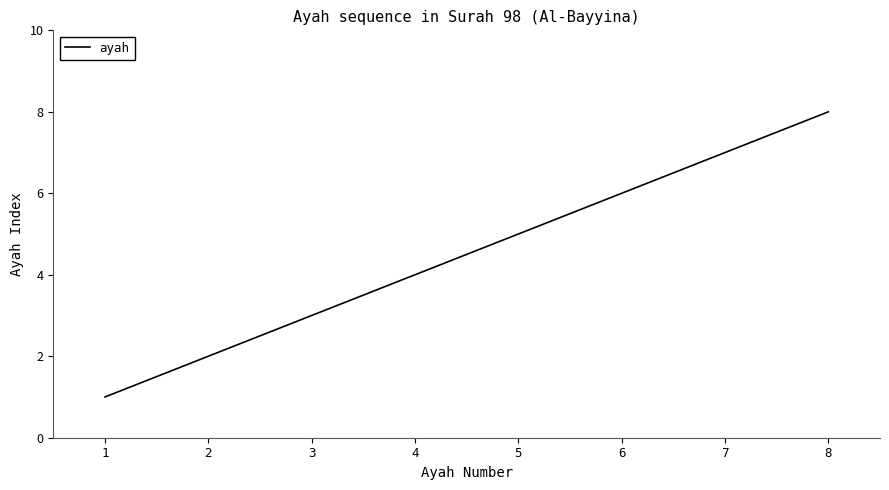

The chart shows a value of 1 at 3. True or false?

False